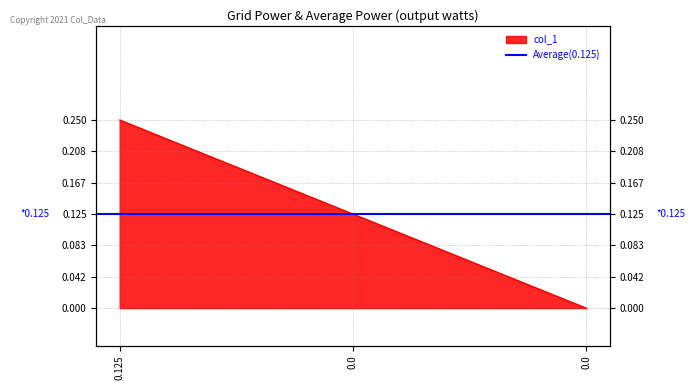

Reading left to right, extract all data points from this chart.

0.2	0.1	0.0